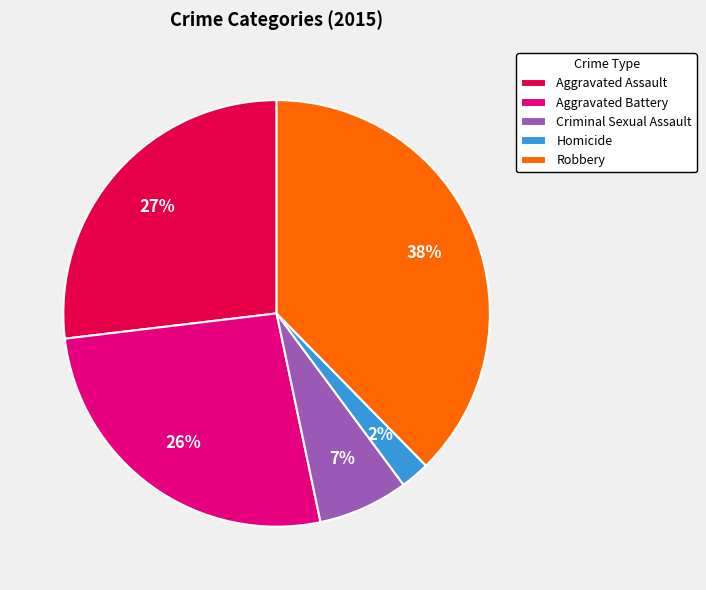

True or false: Robbery accounts for 38% of the total.

True